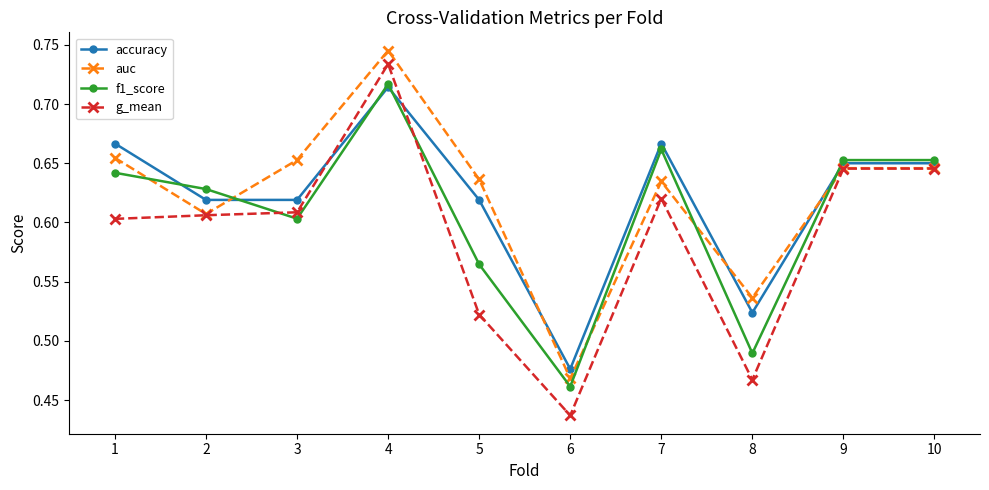

At how many categories does at least one series exceed 0?

10